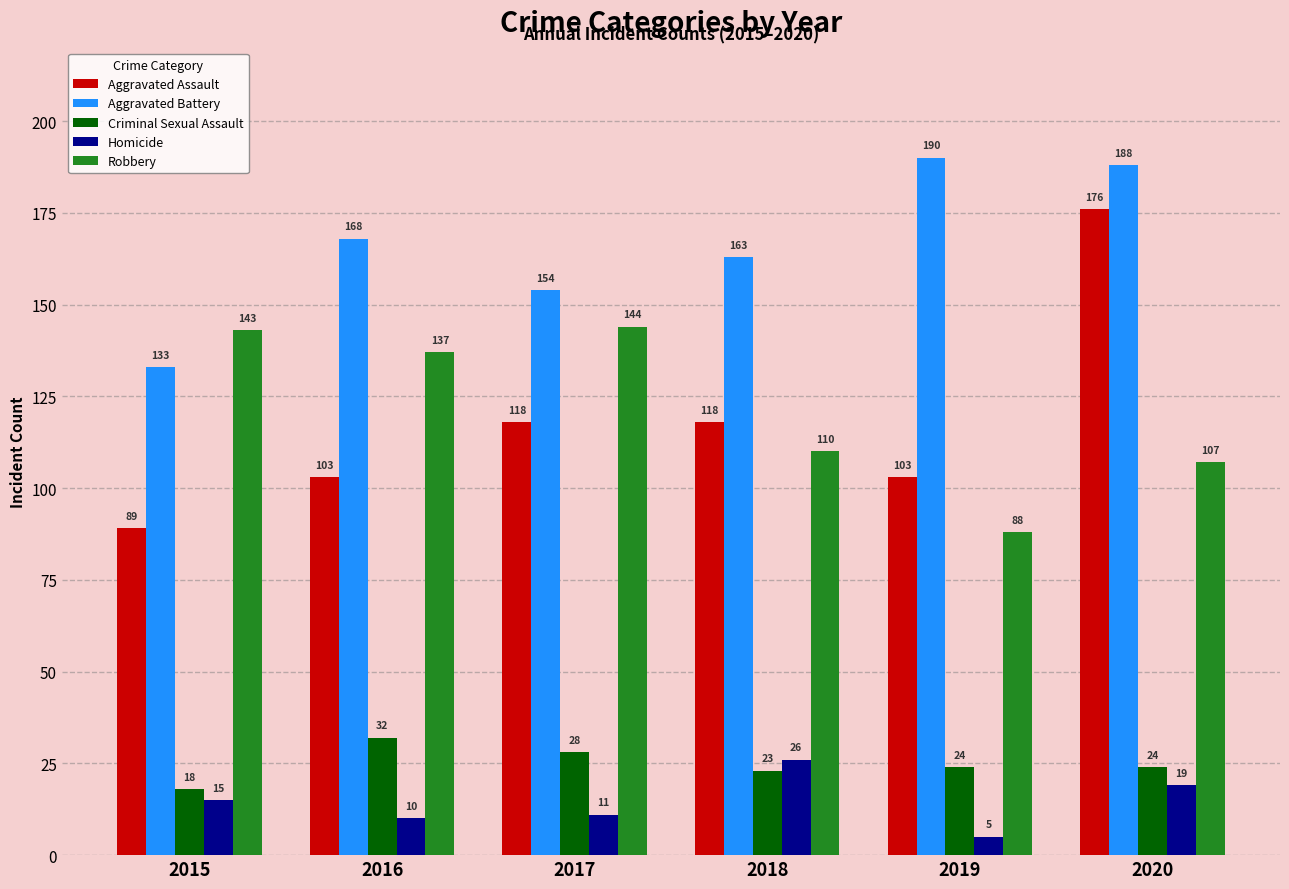

Which series has the widest spread of values?

Aggravated Assault